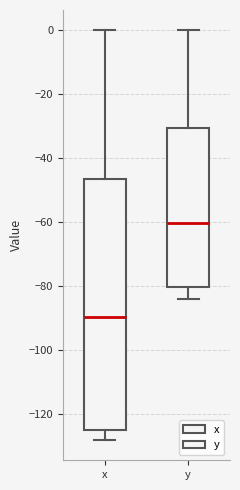

Which box's median line is the lowest?

x